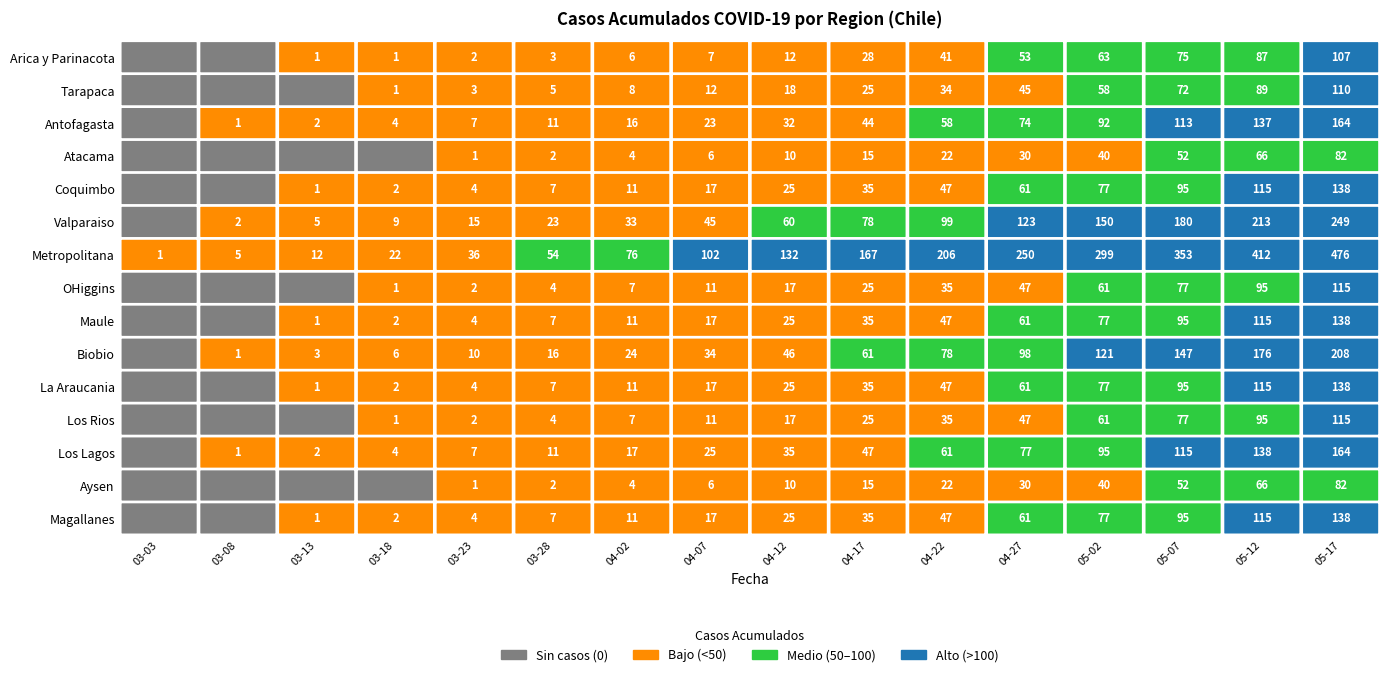

Which series has the largest total across all categories?

Metropolitana